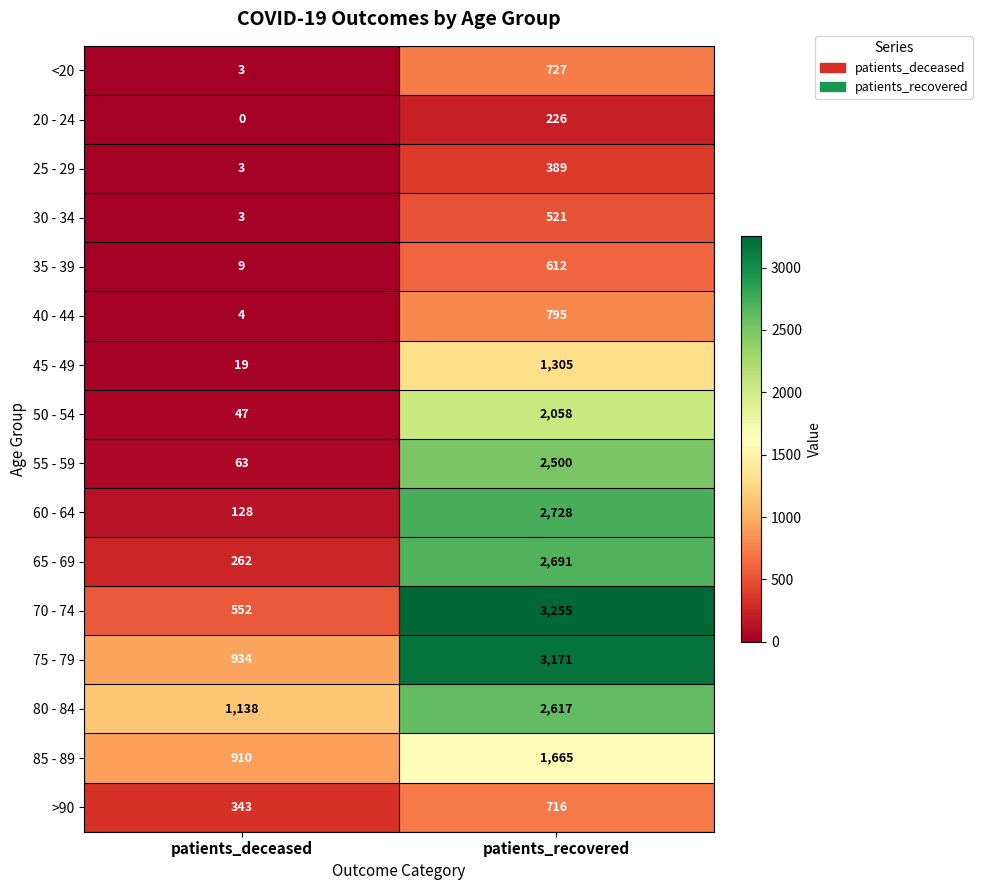

What is the spread (max minus min) of values at patients_deceased?

1138